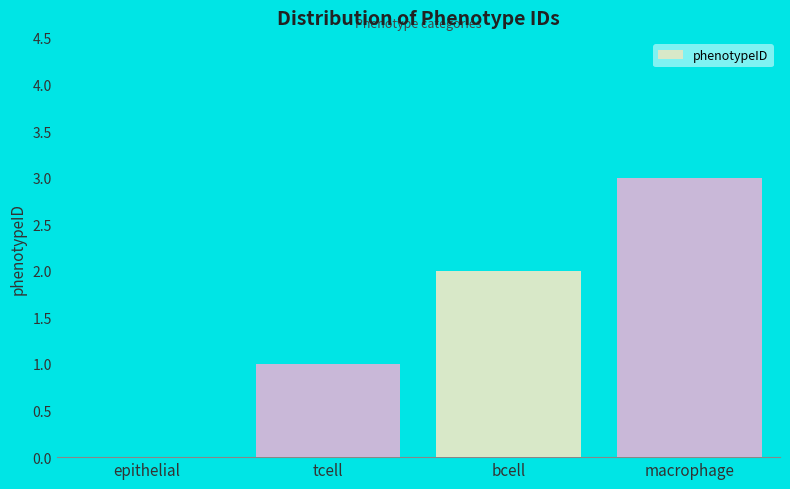

The chart shows a value of 2 at bcell. True or false?

True